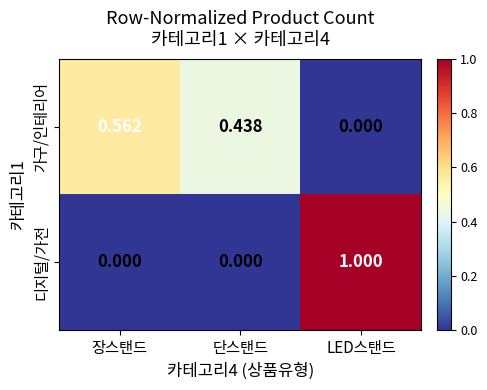

Where is 가구/인테리어 nearest to the value 0?

LED스탠드